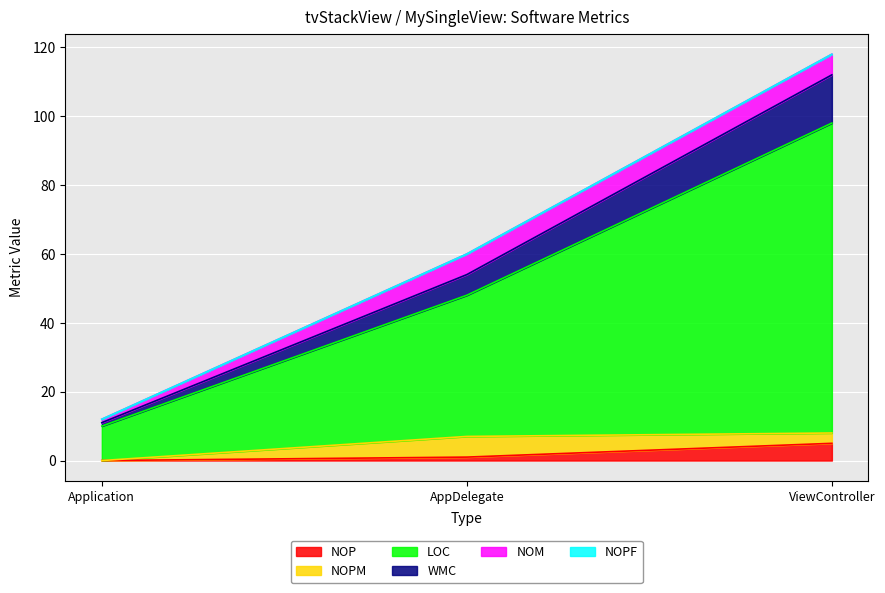

At which category is the sum across all series the highest?

ViewController